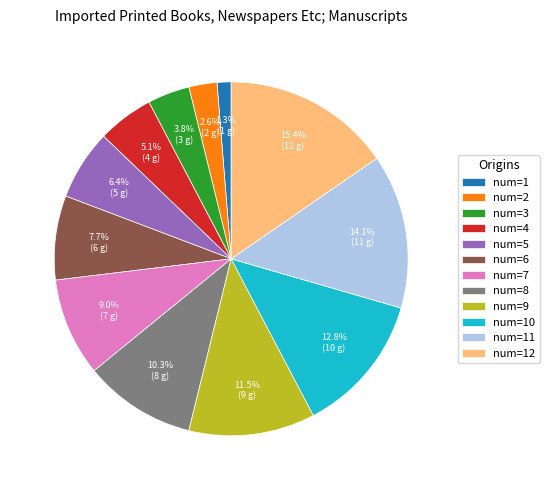

Rank the categories by value from highest to lowest.

num=12, num=11, num=10, num=9, num=8, num=7, num=6, num=5, num=4, num=3, num=2, num=1